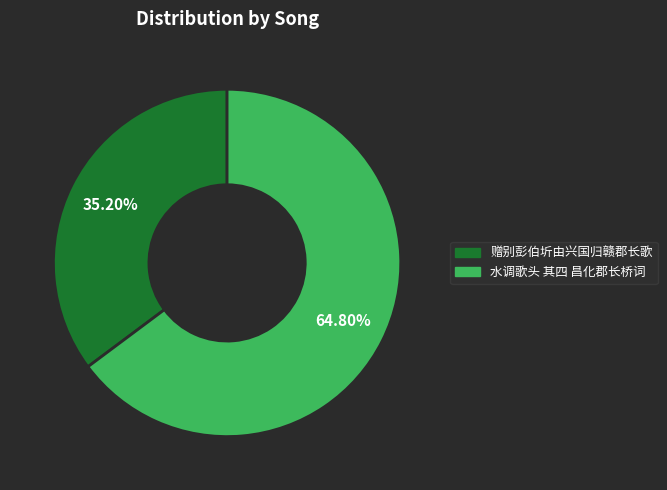

Approximately how many times larger is the value at 水调歌头 其四 昌化郡长桥词 compared to 赠别彭伯圻由兴国归赣郡长歌?

1.8